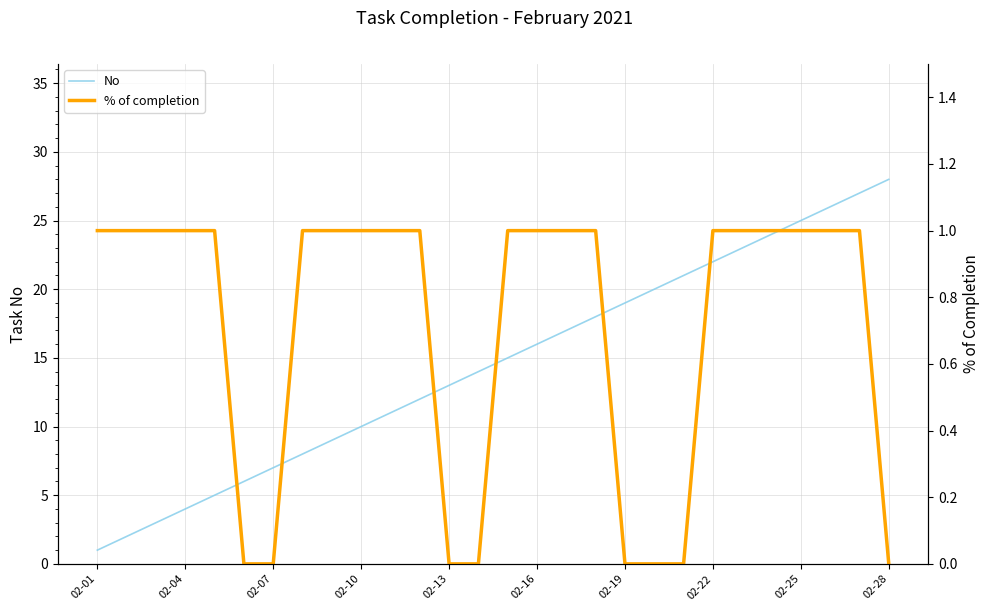

True or false: % of completion and No cross at least once.

False